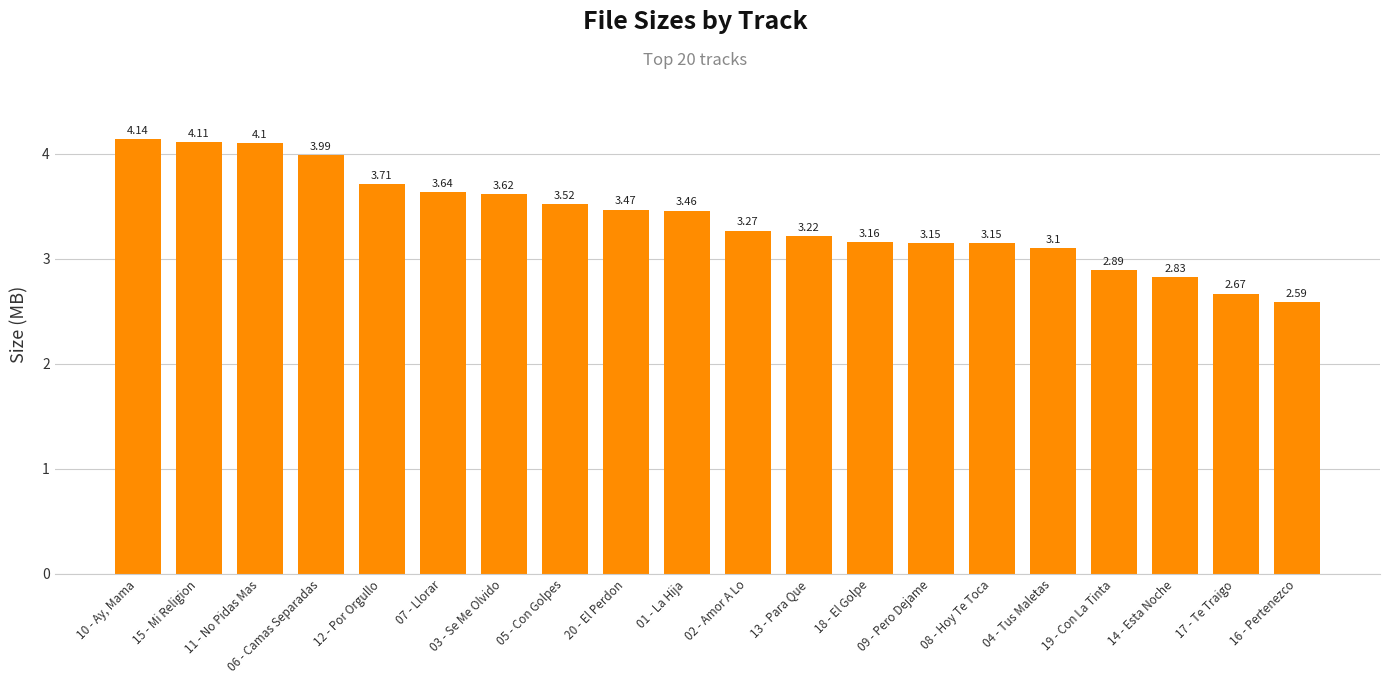

What is the change in value from 02 - Amor A Lo to 08 - Hoy Te Toca?

-0.1